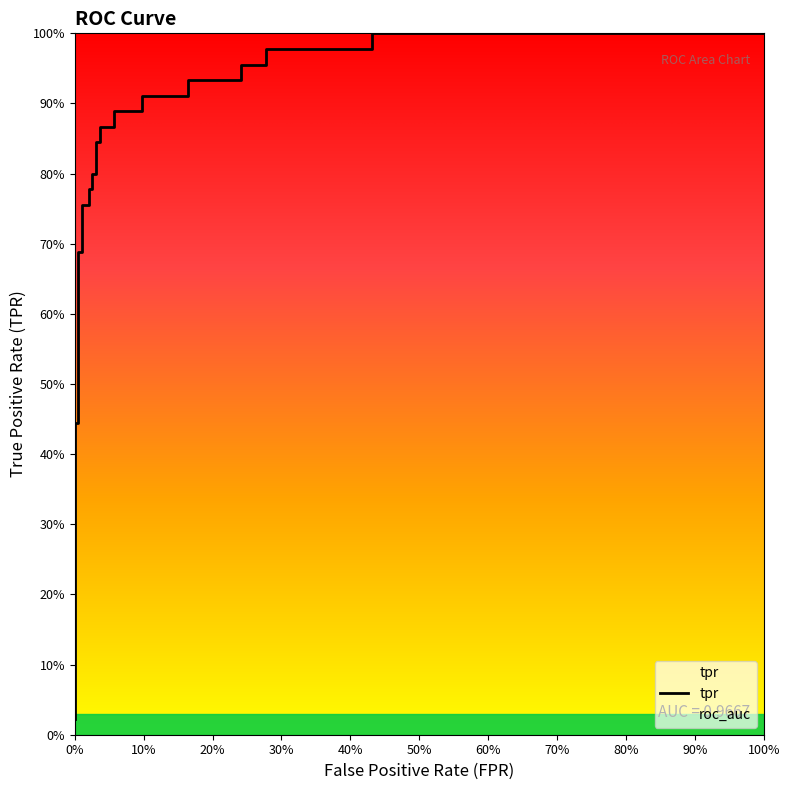

What is the greatest value displayed?

1.0